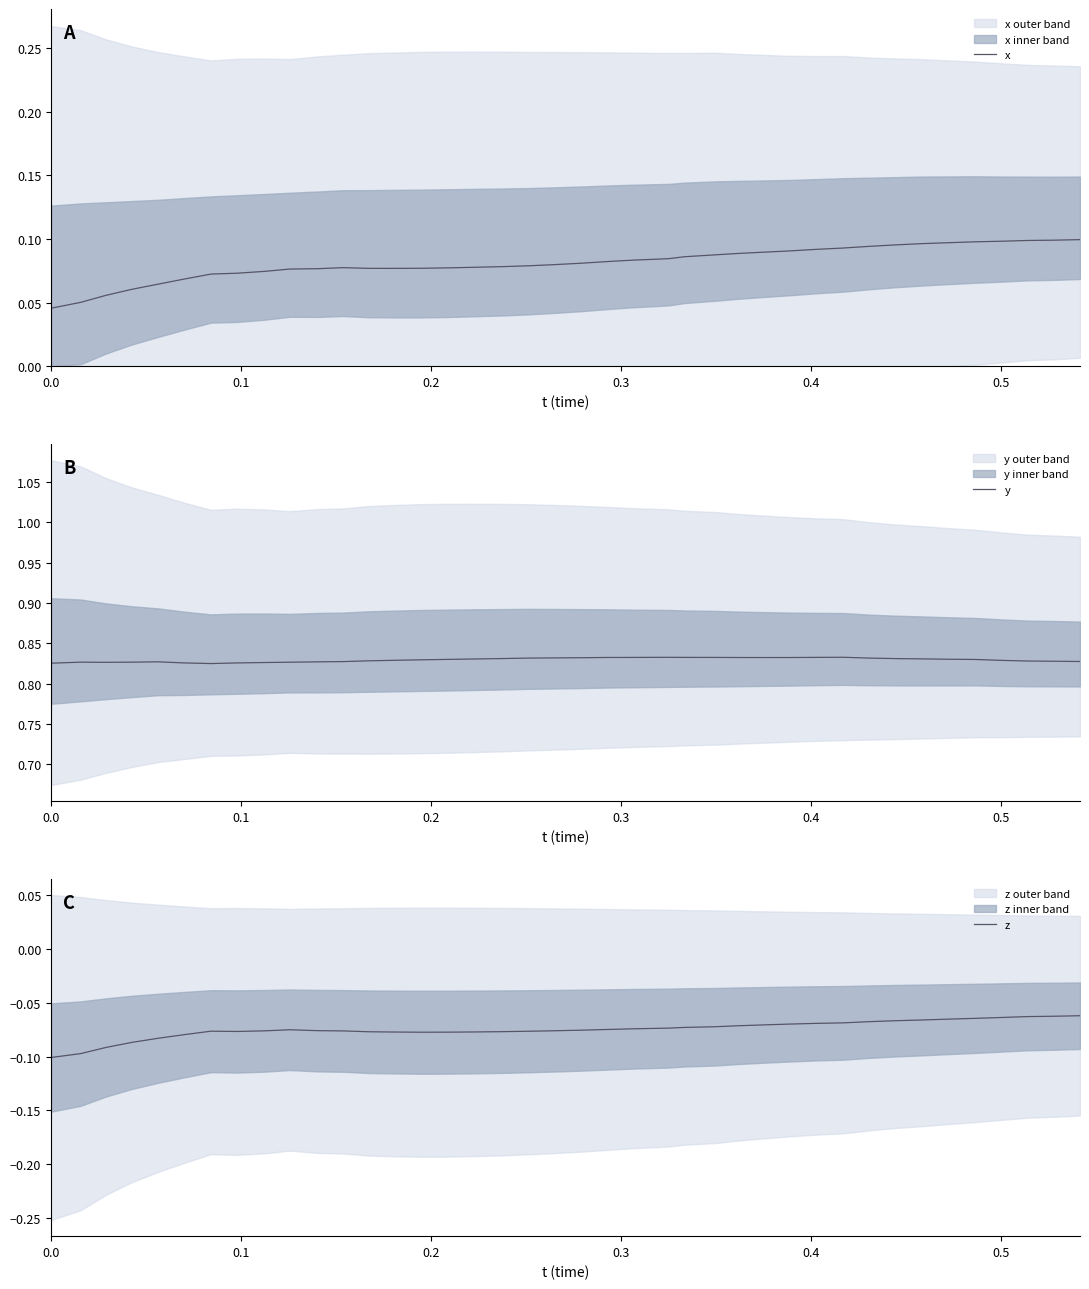

Reading right to left, list all the values displayed in this chart.

x: 0.1	0.1	0.1	0.1	0.1	0.1	0.1	0.1	0.1	0.1	0.1	0.1	0.1	0.1	0.1	0.1	0.1	0.1	0.1	0.1	0.1	0.1	0.1	0.1	0.1	0.1	0.1	0.1	0.1	0.1	0.1	0.1	0.1	0.1	0.1	0.1	0.1	0.1	0.1	0.0
y: 0.8	0.8	0.8	0.8	0.8	0.8	0.8	0.8	0.8	0.8	0.8	0.8	0.8	0.8	0.8	0.8	0.8	0.8	0.8	0.8	0.8	0.8	0.8	0.8	0.8	0.8	0.8	0.8	0.8	0.8	0.8	0.8	0.8	0.8	0.8	0.8	0.8	0.8	0.8	0.8
z: -0.1	-0.1	-0.1	-0.1	-0.1	-0.1	-0.1	-0.1	-0.1	-0.1	-0.1	-0.1	-0.1	-0.1	-0.1	-0.1	-0.1	-0.1	-0.1	-0.1	-0.1	-0.1	-0.1	-0.1	-0.1	-0.1	-0.1	-0.1	-0.1	-0.1	-0.1	-0.1	-0.1	-0.1	-0.1	-0.1	-0.1	-0.1	-0.1	-0.1